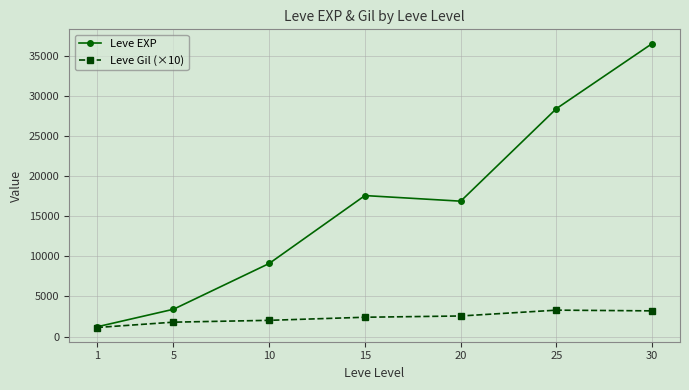

What value does the Leve EXP series have at 1?

1213.3